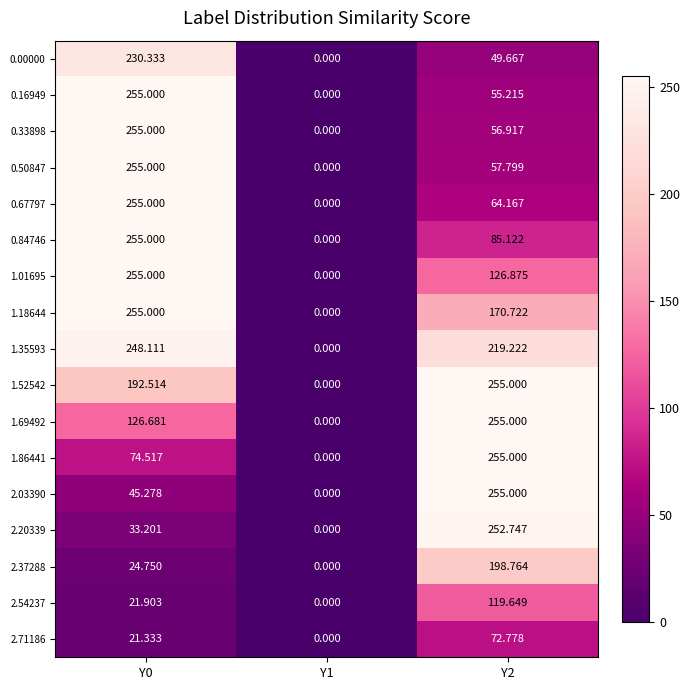

How many values in 2.20339 are above zero?

2